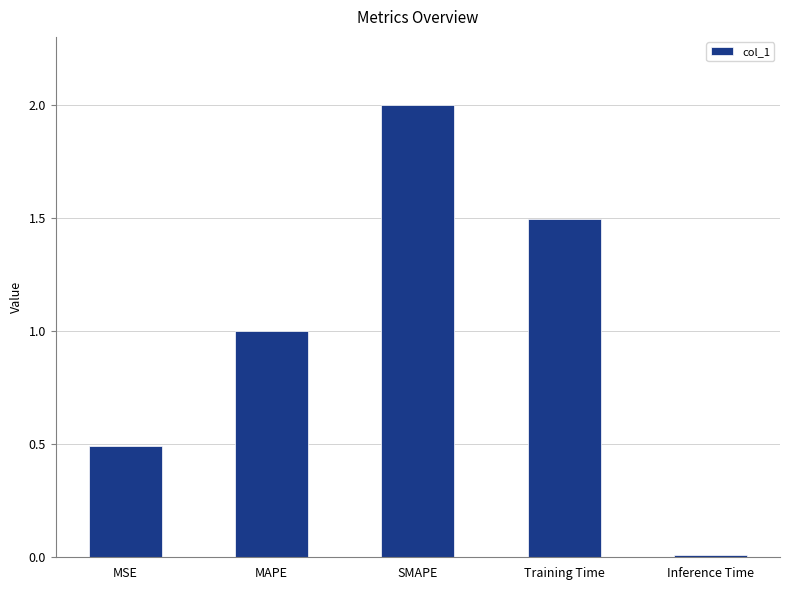

Rank the categories by value from lowest to highest.

Inference Time, MSE, MAPE, Training Time, SMAPE